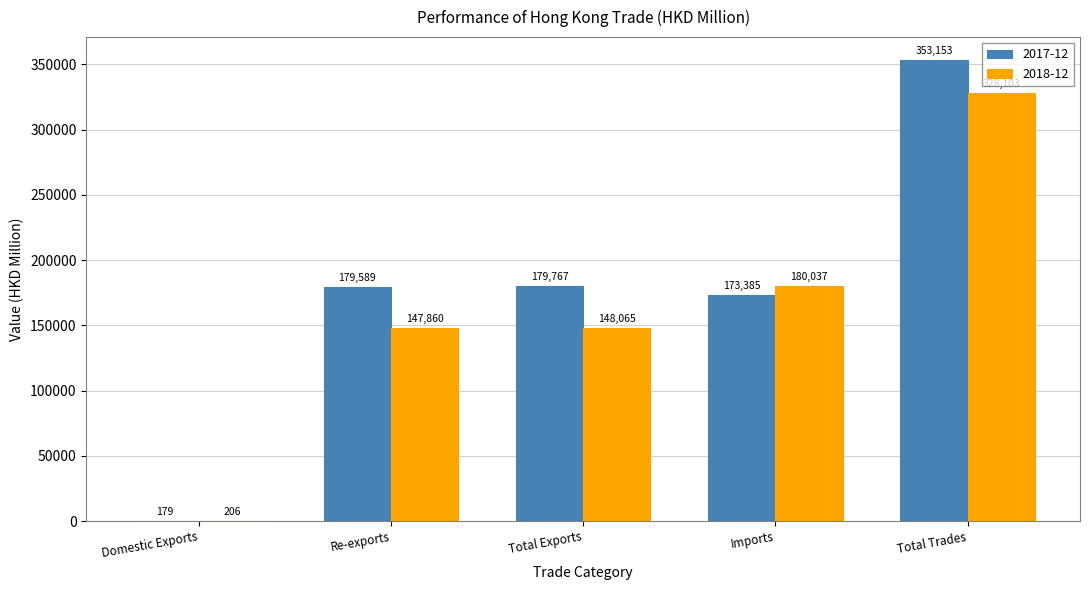

What is the highest value of the 2018-12 series?

328102.9